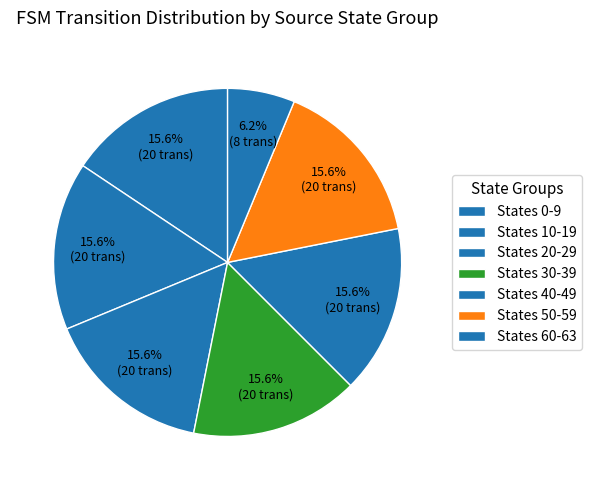

How many segments does this pie chart have?

7